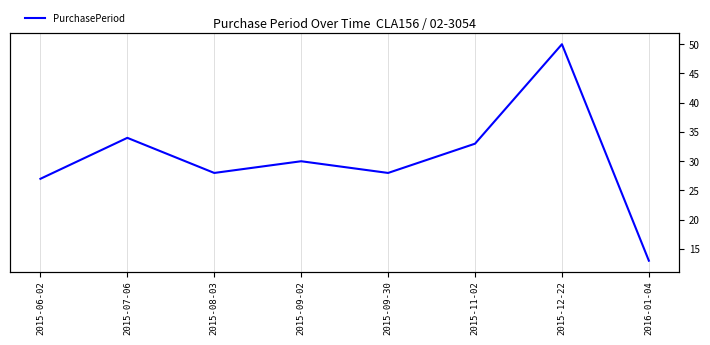

What is the minimum value shown in the chart?

13